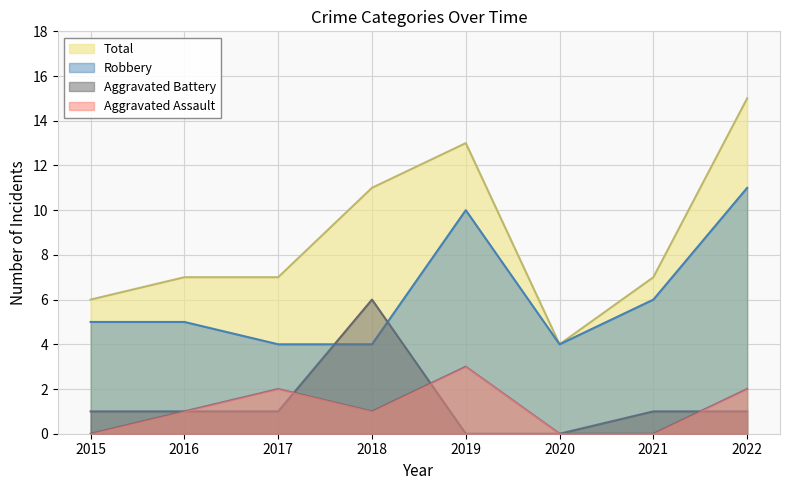

Which series changed the most between 2015 and 2017?

Aggravated Assault